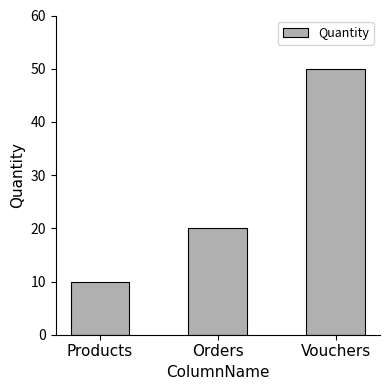

What is the difference between the values at Vouchers and Products?

40